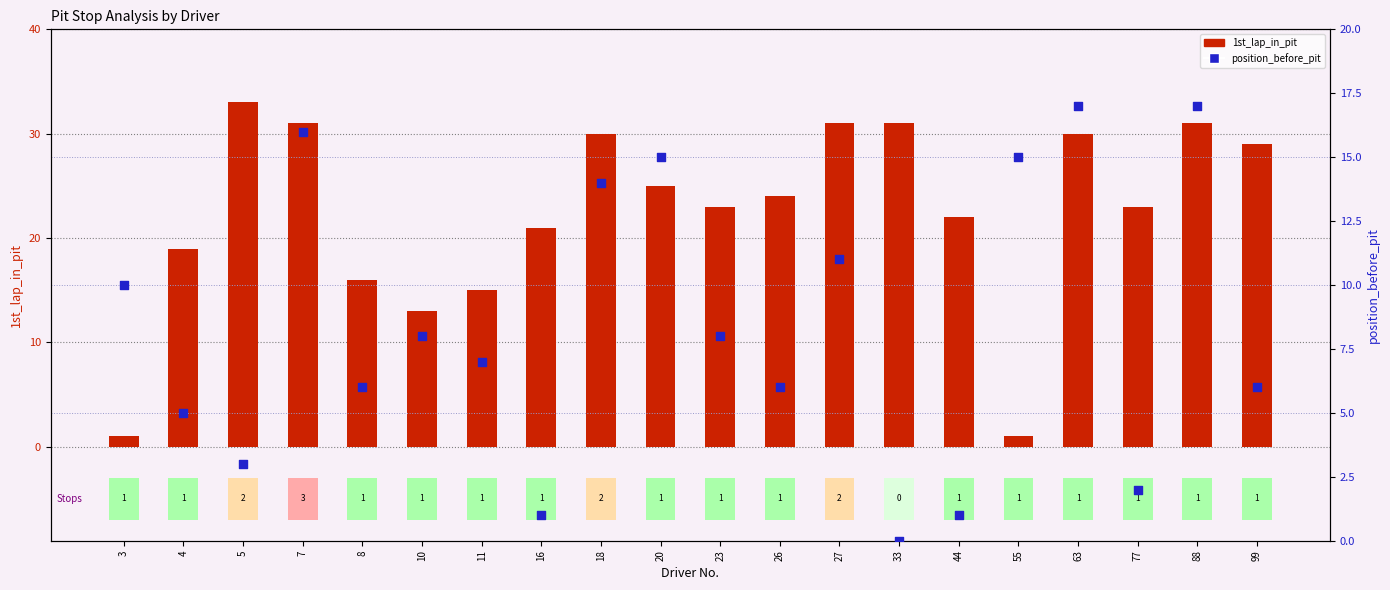

Which series has the largest total across all categories?

1st_lap_in_pit